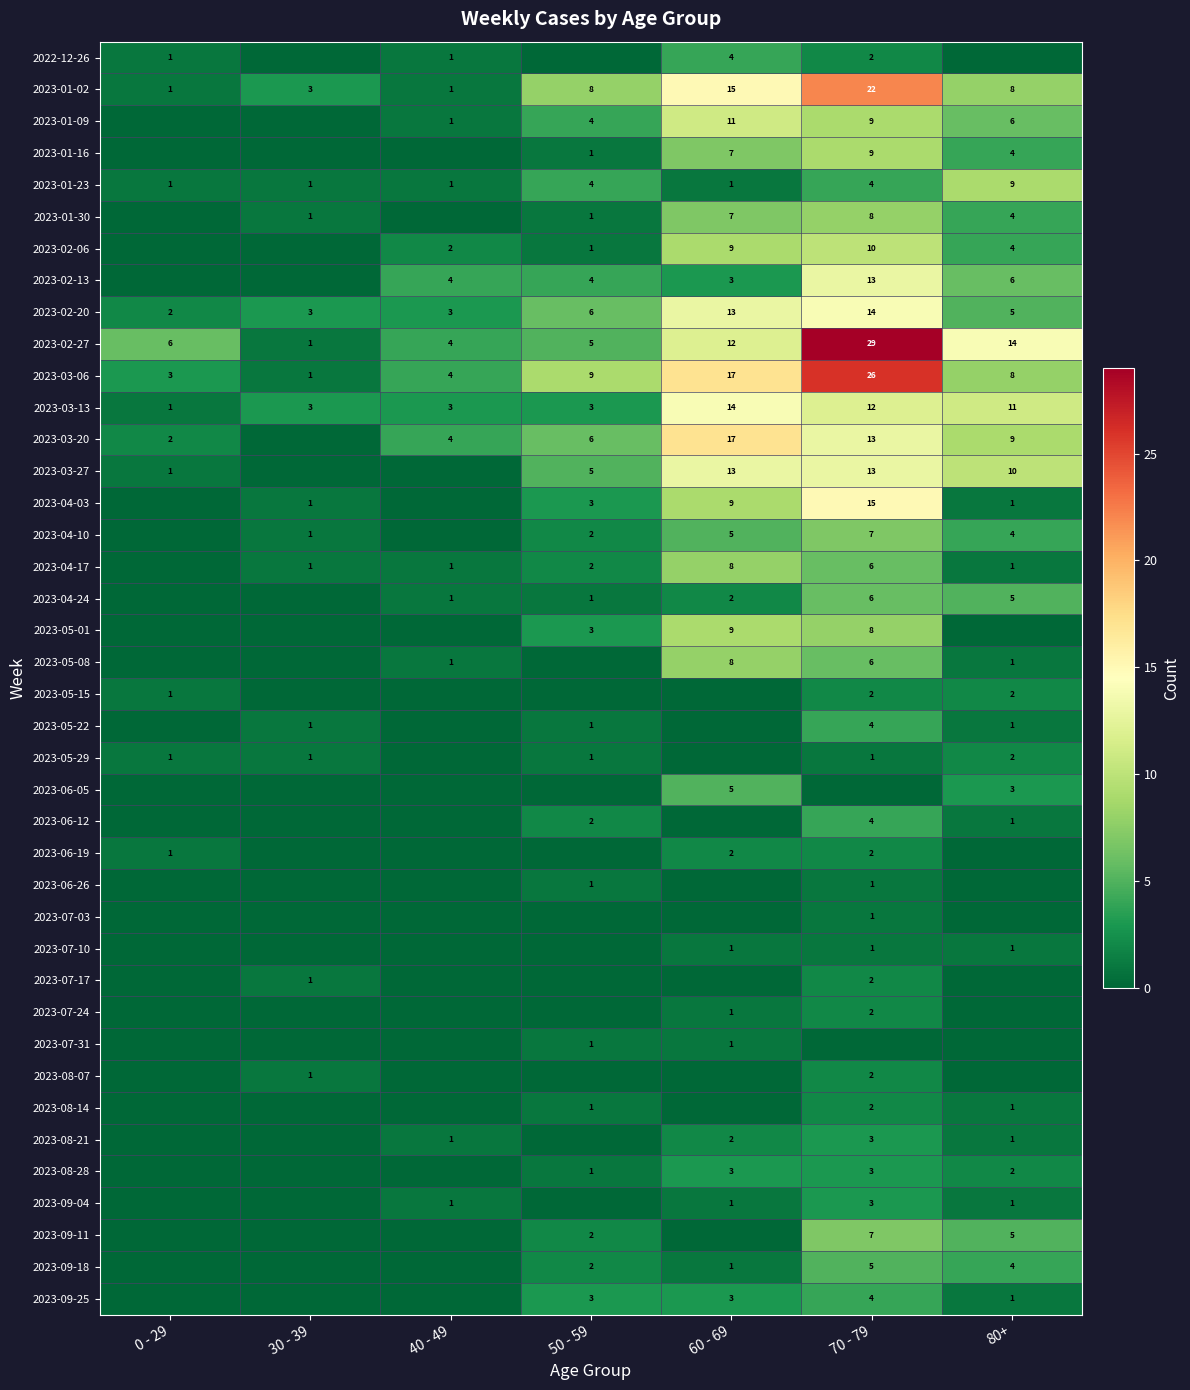

The value of 2023-05-01 at 50 - 59 is 3. True or false?

True